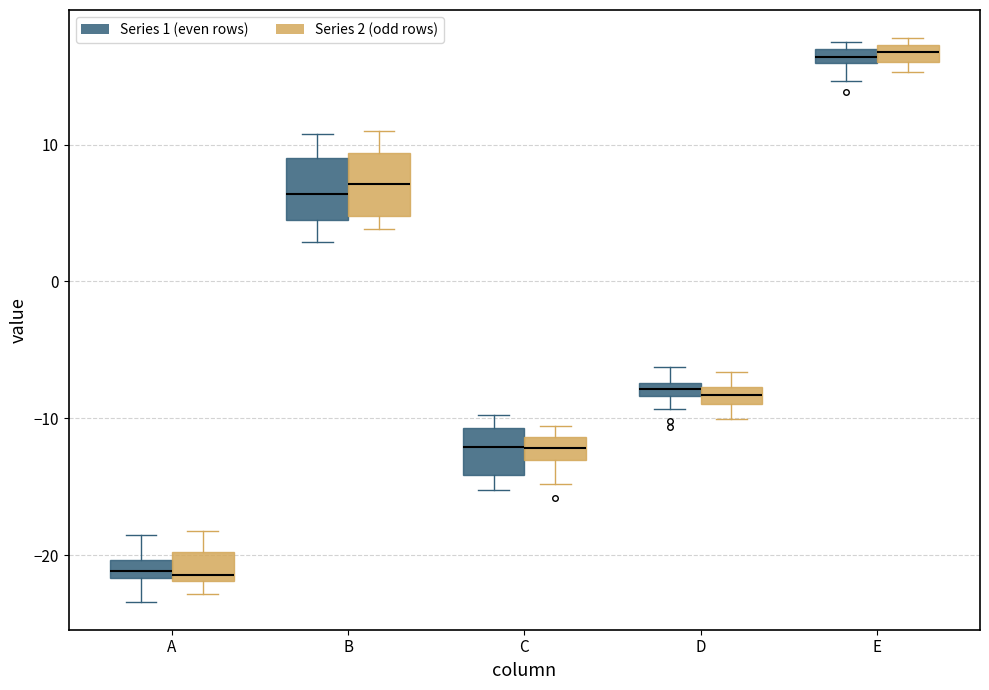

Where is the lower edge of the box for A (Series 2 (odd rows)) on the y-axis? The values are not printed on the chart, so give them approximately, as read against the axis.

-22